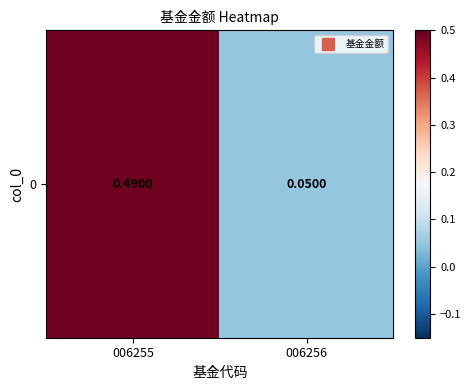

Reading left to right, extract all data points from this chart.

006255=0.5	006256=0.1